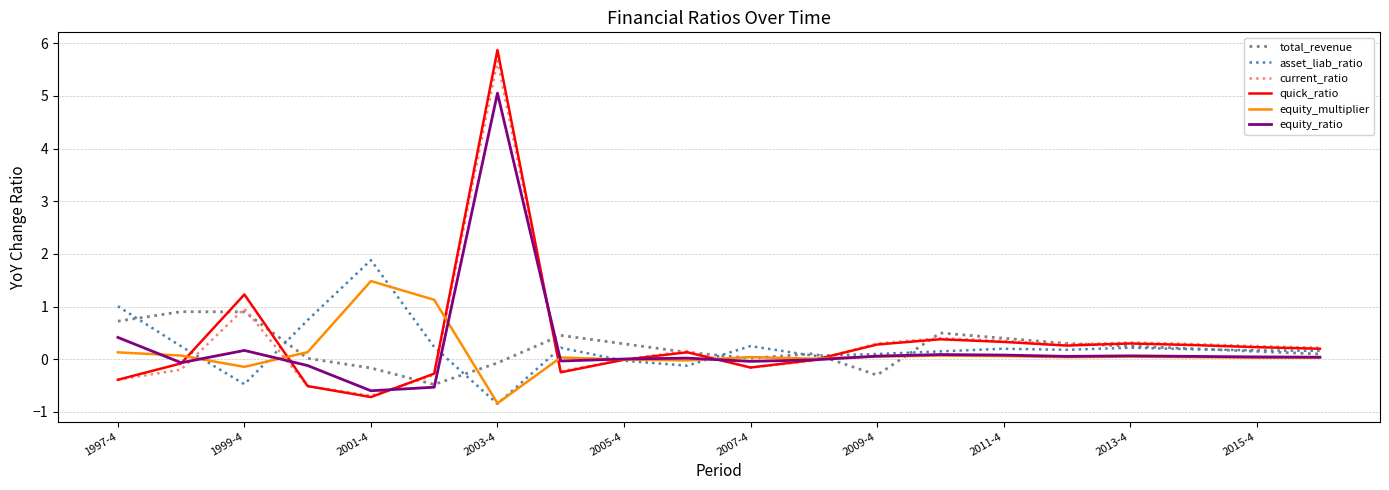

Count the number of data series in this chart.

6